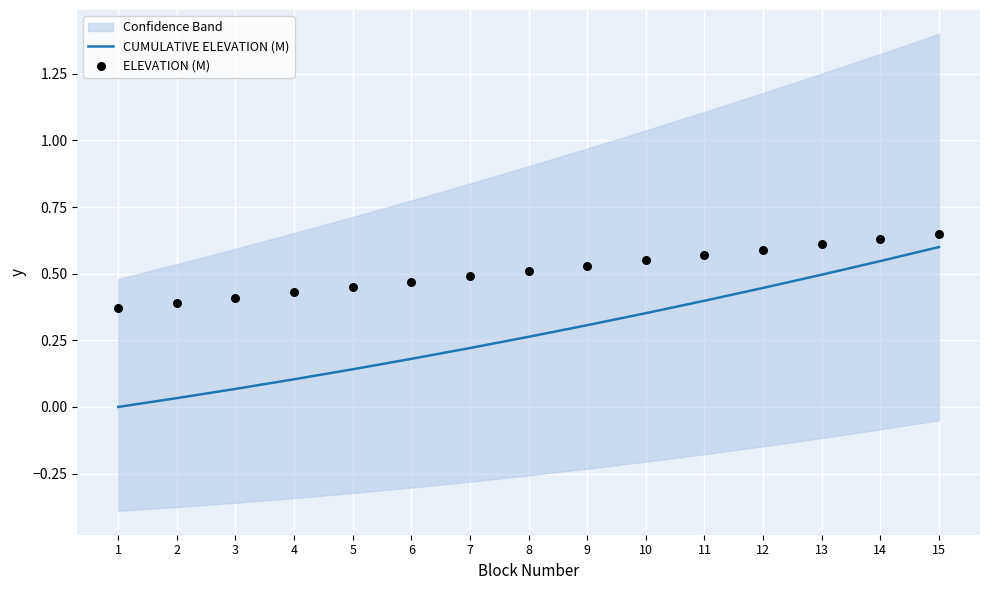

Which series reaches the maximum Y coordinate?

ELEVATION (M)